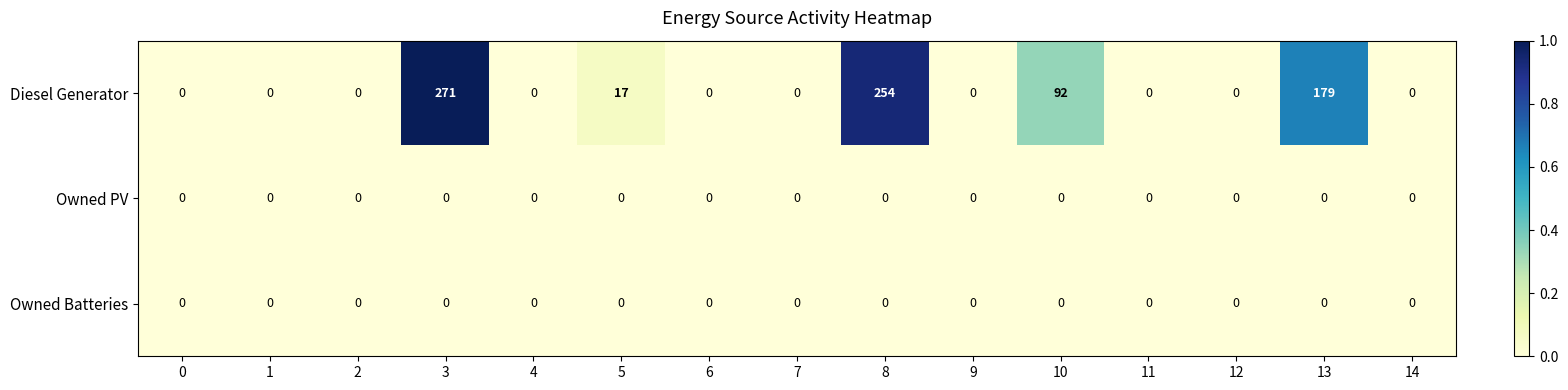

Which series has the largest total across all categories?

Diesel Generator